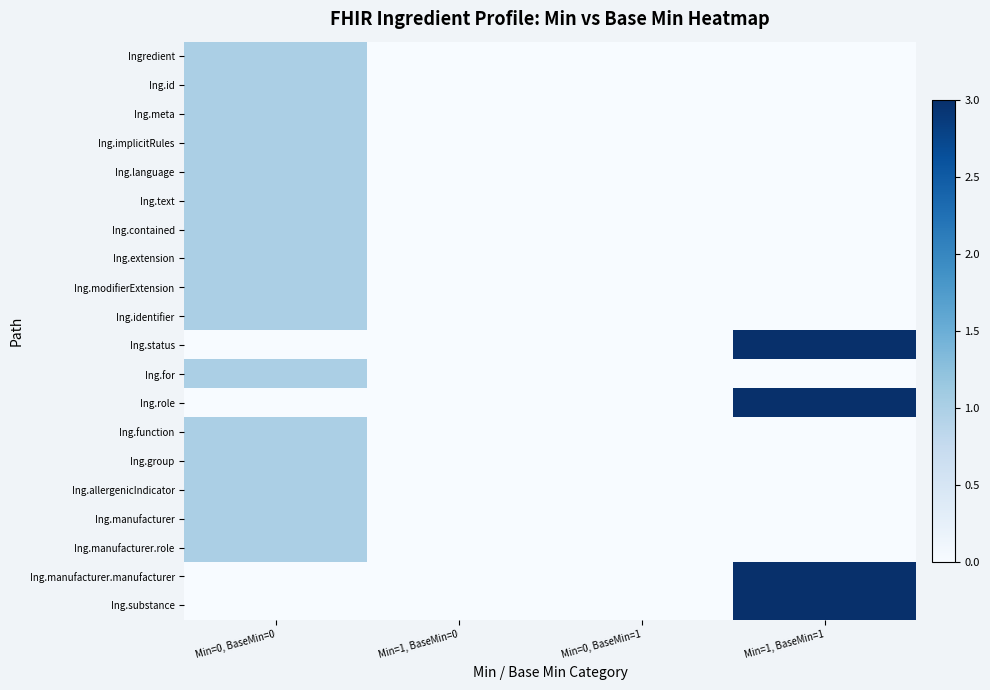

The Ing.function series shows -1 at Min=0, BaseMin=1. True or false?

False